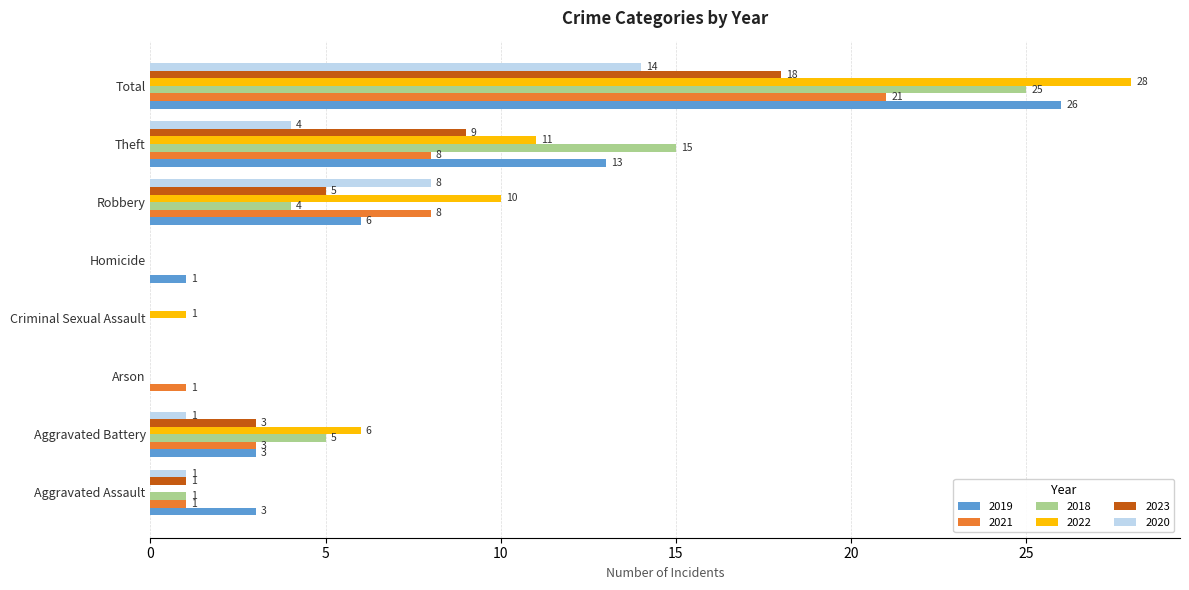

The 2022 series shows 6 at Aggravated Battery. True or false?

True